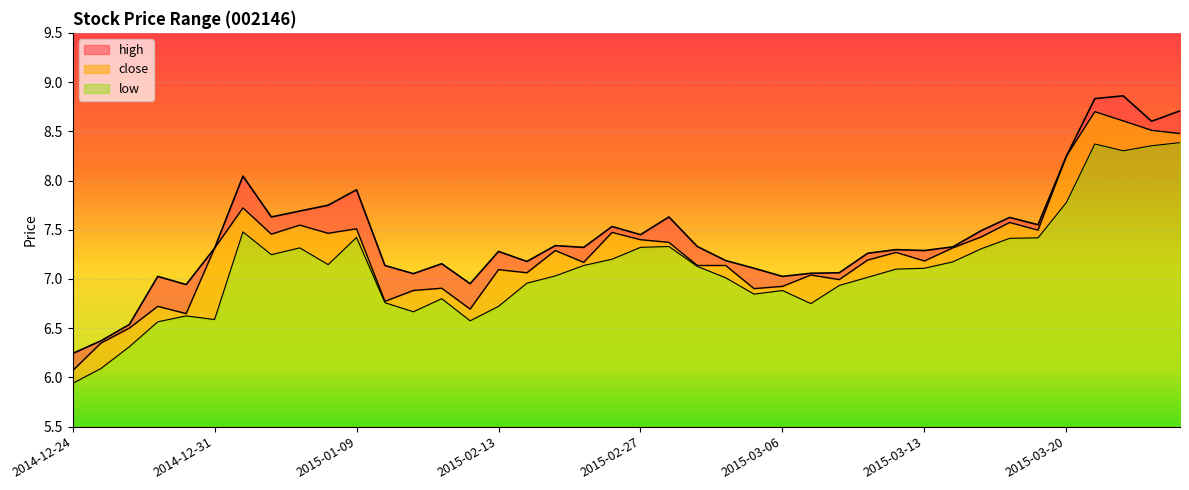

What is the label of the 1st point from the right?

2015-03-26